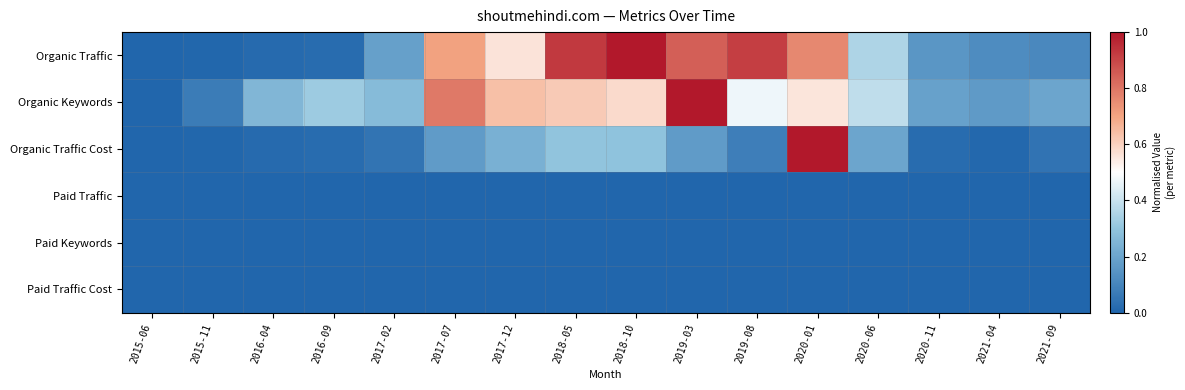

Reading left to right, what are all the values shown in this chart?

Organic Traffic: 2015-06=0.0	2015-11=0.0	2016-04=0.0	2016-09=0.0	2017-02=0.2	2017-07=0.7	2017-12=0.6	2018-05=0.9	2018-10=1.0	2019-03=0.8	2019-08=0.9	2020-01=0.8	2020-06=0.4	2020-11=0.2	2021-04=0.1	2021-09=0.1
Organic Keywords: 2015-06=0.0	2015-11=0.1	2016-04=0.3	2016-09=0.3	2017-02=0.3	2017-07=0.8	2017-12=0.6	2018-05=0.6	2018-10=0.6	2019-03=1.0	2019-08=0.5	2020-01=0.6	2020-06=0.4	2020-11=0.2	2021-04=0.2	2021-09=0.2
Organic Traffic Cost: 2015-06=0.0	2015-11=0.0	2016-04=0.0	2016-09=0.0	2017-02=0.0	2017-07=0.2	2017-12=0.2	2018-05=0.3	2018-10=0.3	2019-03=0.2	2019-08=0.1	2020-01=1.0	2020-06=0.2	2020-11=0.0	2021-04=0.0	2021-09=0.0
Paid Traffic: 2015-06=0.0	2015-11=0.0	2016-04=0.0	2016-09=0.0	2017-02=0.0	2017-07=0.0	2017-12=0.0	2018-05=0.0	2018-10=0.0	2019-03=0.0	2019-08=0.0	2020-01=0.0	2020-06=0.0	2020-11=0.0	2021-04=0.0	2021-09=0.0
Paid Keywords: 2015-06=0.0	2015-11=0.0	2016-04=0.0	2016-09=0.0	2017-02=0.0	2017-07=0.0	2017-12=0.0	2018-05=0.0	2018-10=0.0	2019-03=0.0	2019-08=0.0	2020-01=0.0	2020-06=0.0	2020-11=0.0	2021-04=0.0	2021-09=0.0
Paid Traffic Cost: 2015-06=0.0	2015-11=0.0	2016-04=0.0	2016-09=0.0	2017-02=0.0	2017-07=0.0	2017-12=0.0	2018-05=0.0	2018-10=0.0	2019-03=0.0	2019-08=0.0	2020-01=0.0	2020-06=0.0	2020-11=0.0	2021-04=0.0	2021-09=0.0